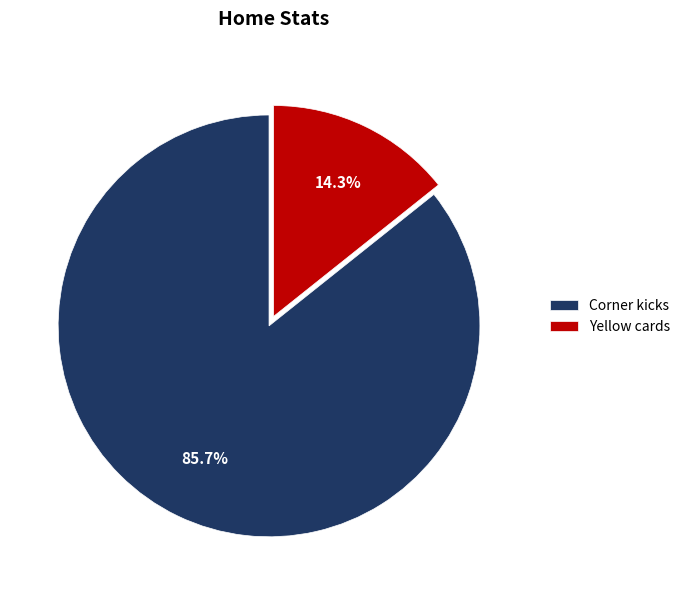

Is Corner kicks the majority of the pie?

Yes